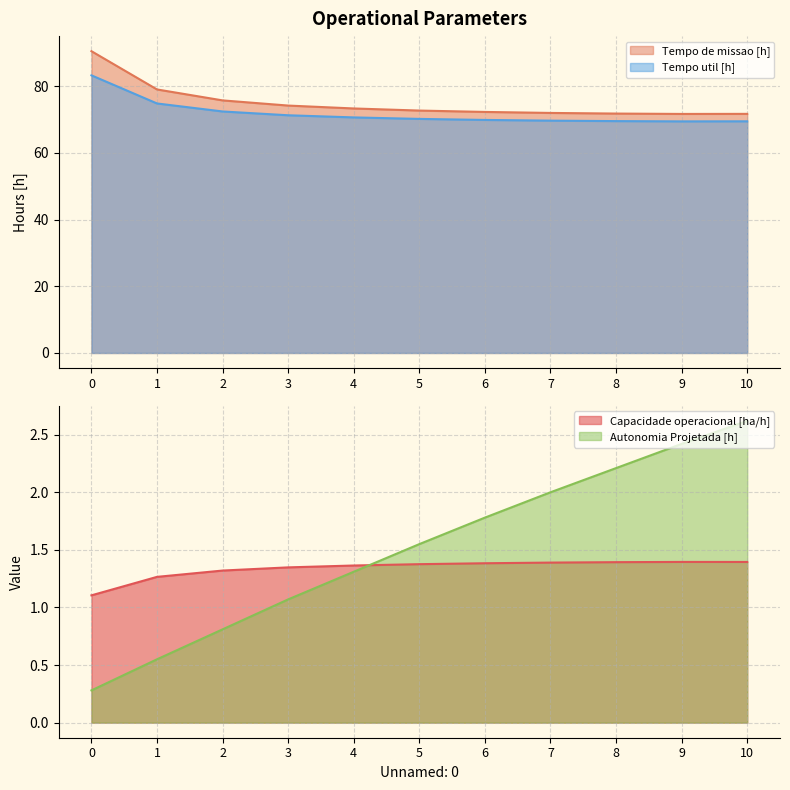

Reading left to right, transcribe all the data shown in this chart.

Capacidade operacional [ha/h]: 0=1.1	1=1.3	2=1.3	3=1.3	4=1.4	5=1.4	6=1.4	7=1.4	8=1.4	9=1.4	10=1.4
Tempo de missao [h]: 0=90.5	1=79.0	2=75.7	3=74.2	4=73.3	5=72.7	6=72.3	7=72.0	8=71.8	9=71.7	10=71.7
Tempo util [h]: 0=83.2	1=74.8	2=72.4	3=71.3	4=70.6	5=70.2	6=69.9	7=69.7	8=69.5	9=69.4	10=69.5
Autonomia Projetada [h]: 0=0.3	1=0.6	2=0.8	3=1.1	4=1.3	5=1.6	6=1.8	7=2.0	8=2.2	9=2.4	10=2.6